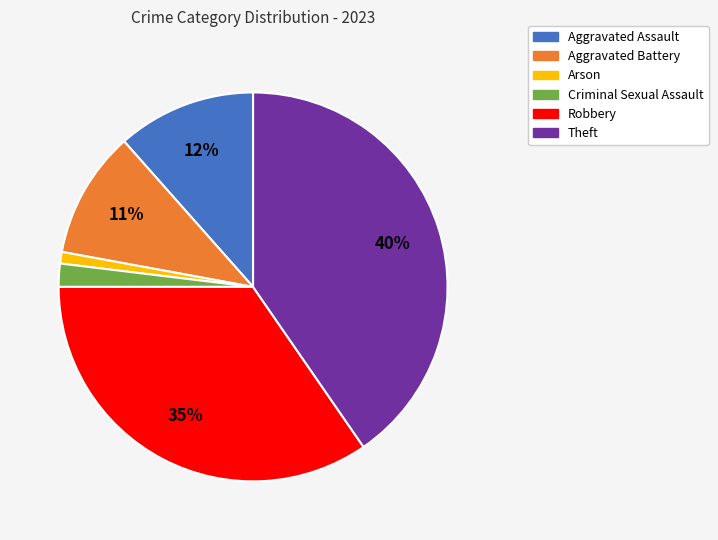

Rank the categories by value from highest to lowest.

Theft, Robbery, Aggravated Assault, Aggravated Battery, Criminal Sexual Assault, Arson